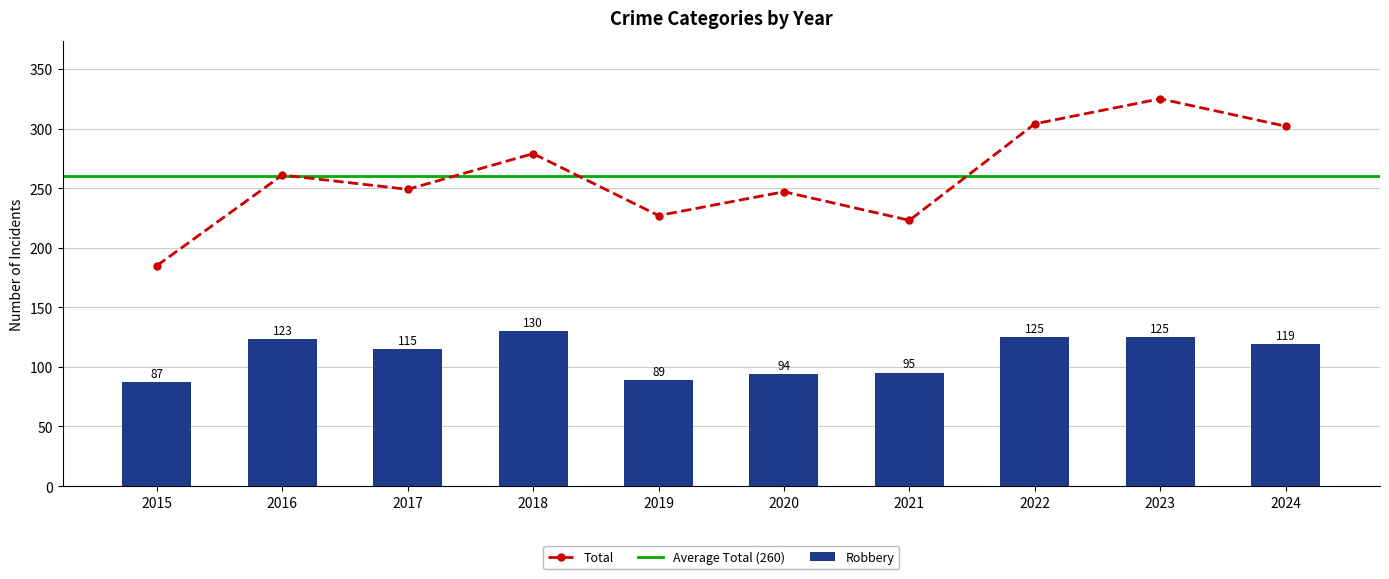

Which category has the lowest value in the Robbery series?

2015